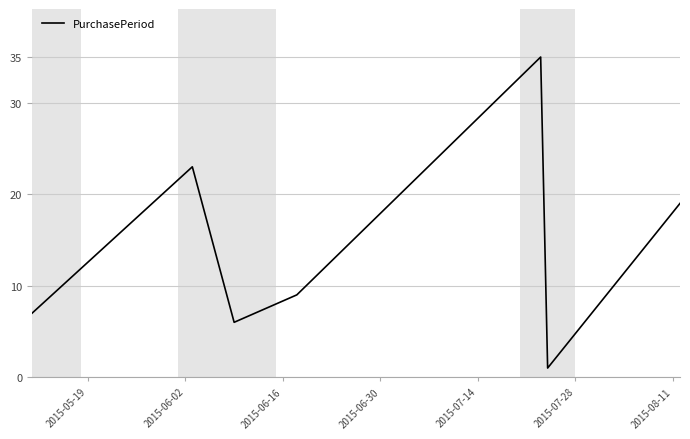

What is the average value?

14